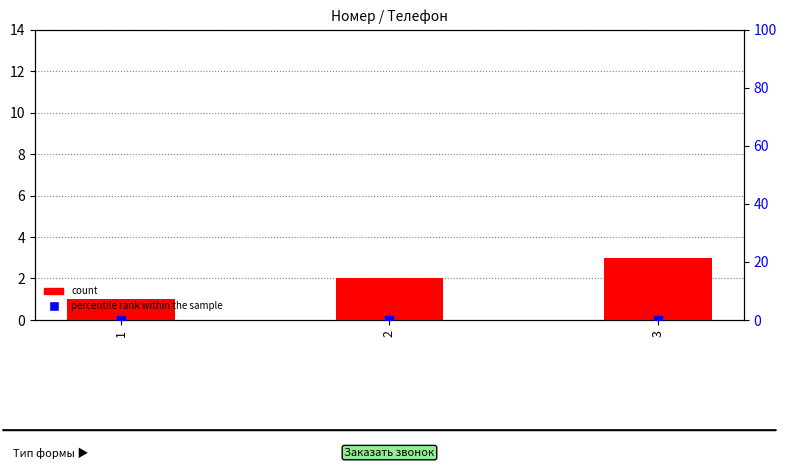

Which series contains the highest Y value?

count